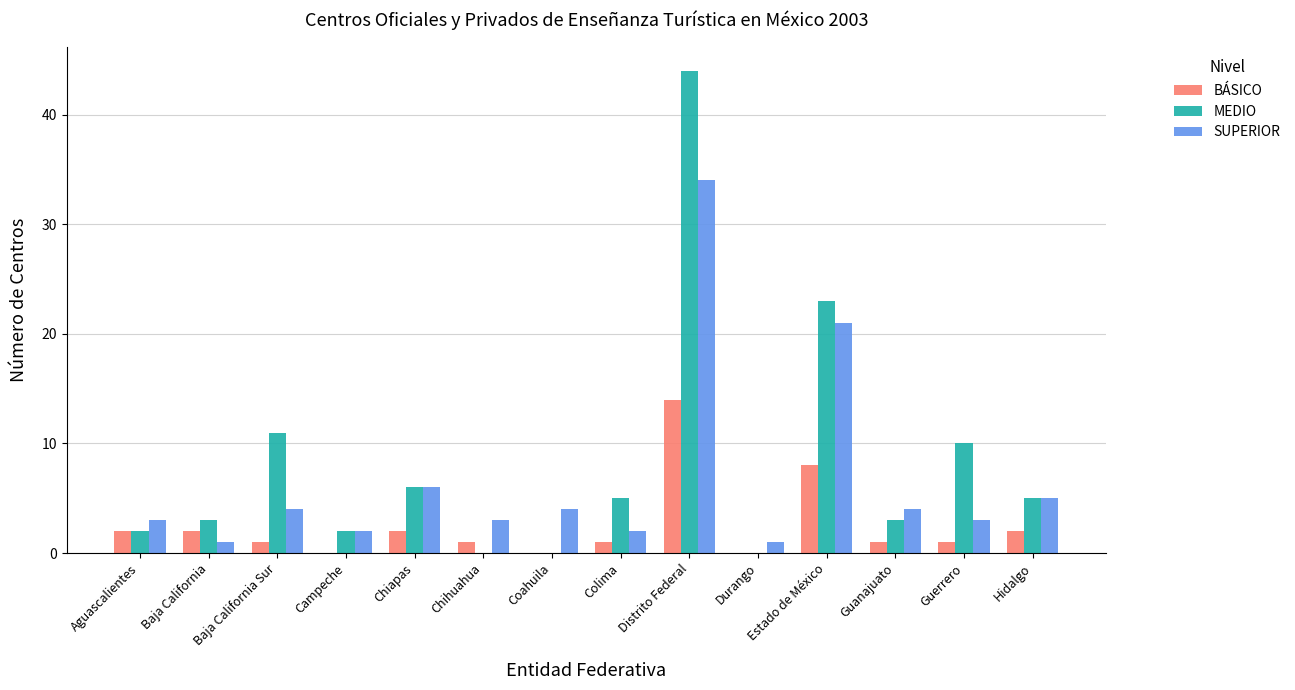

What is the sum of the SUPERIOR values at Distrito Federal and Estado de México?

55